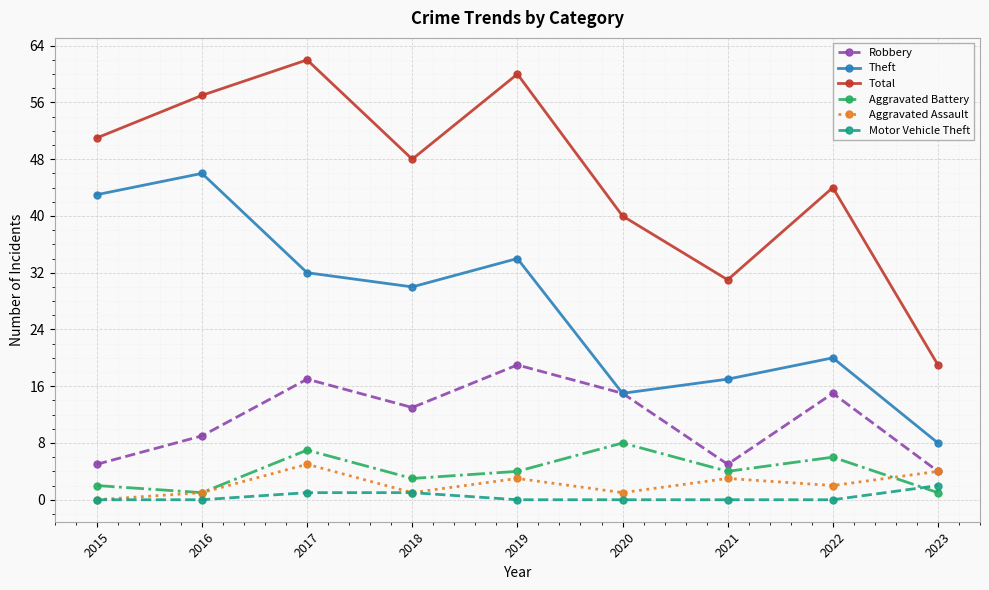

Reading right to left, list all the values displayed in this chart.

Robbery: 4	15	5	15	19	13	17	9	5
Theft: 8	20	17	15	34	30	32	46	43
Total: 19	44	31	40	60	48	62	57	51
Aggravated Battery: 1	6	4	8	4	3	7	1	2
Aggravated Assault: 4	2	3	1	3	1	5	1	0
Motor Vehicle Theft: 2	0	0	0	0	1	1	0	0